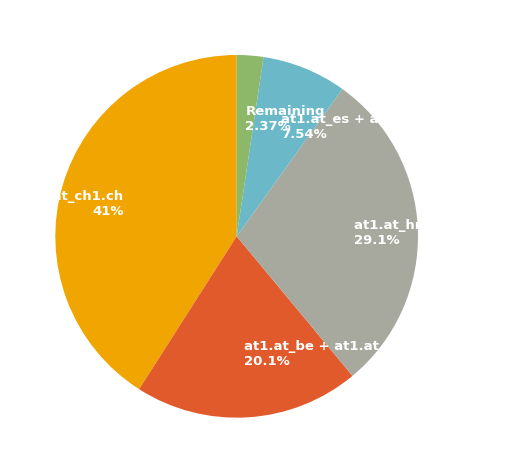

Rank the categories by value from lowest to highest.

Remaining, at1.at_es + at1.at_gr, at1.at_be + at1.at_de, at1.at_hr + at1.at_hu, at1.at_ch1.ch